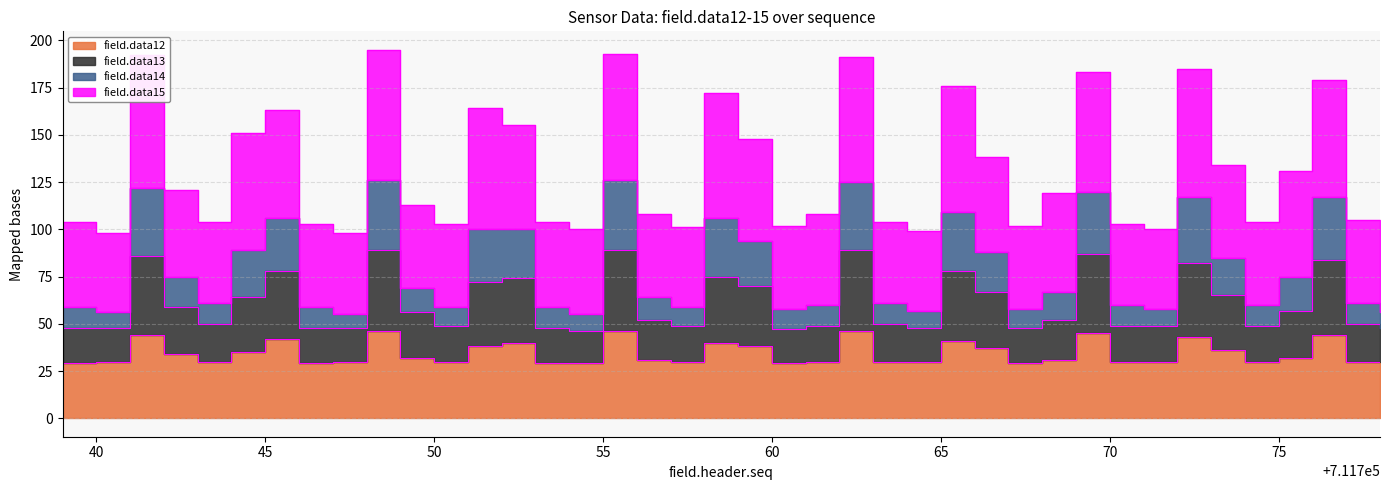

Which series has the largest total across all categories?

field.data14